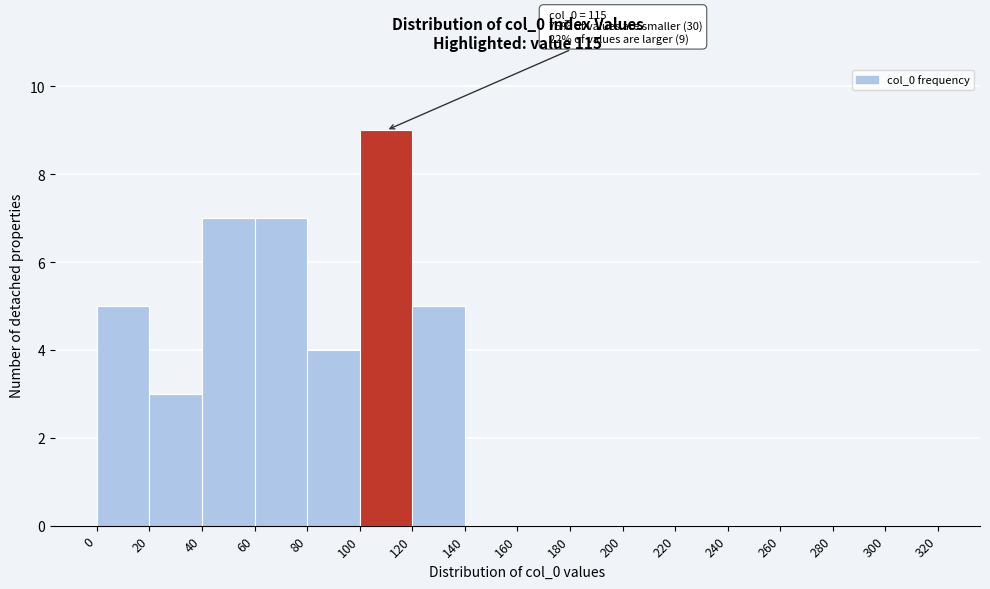

Over which range of the x-axis is the bar tallest?

100 to 120